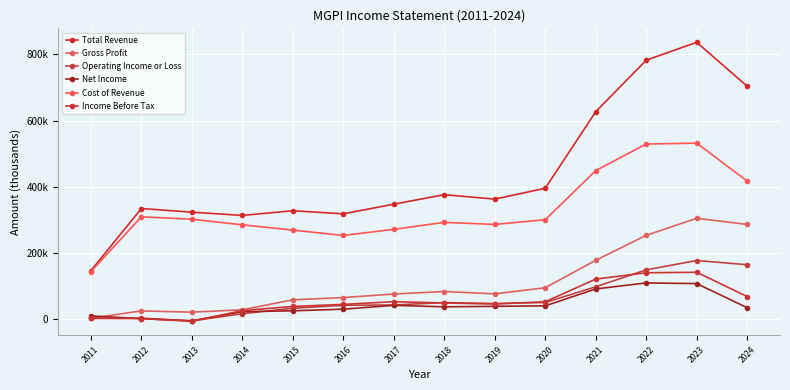

Which label corresponds to the smallest value in the chart?

2013